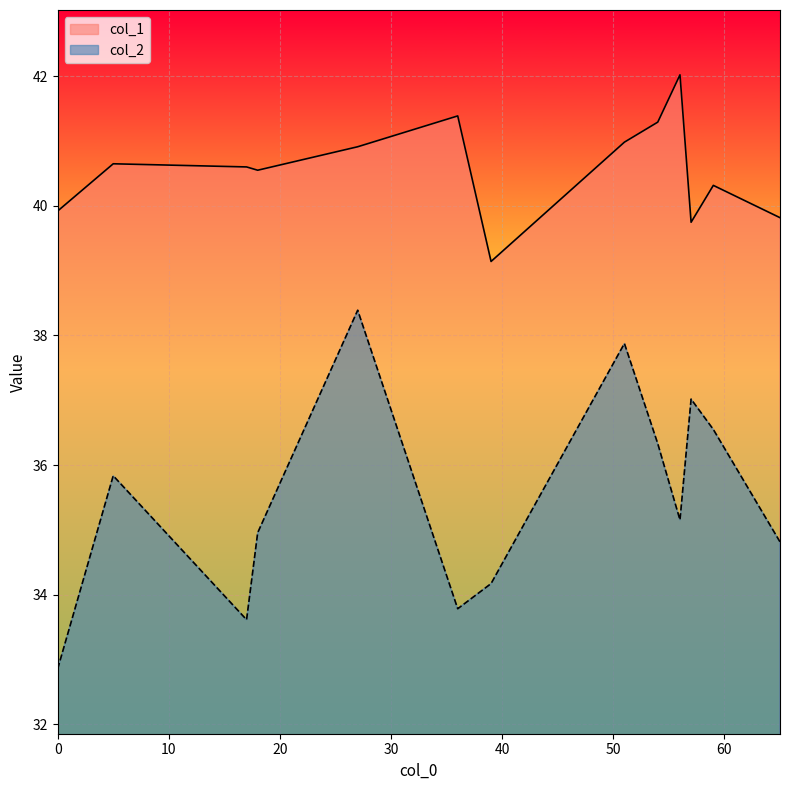

What is the highest value of the col_2 series?

38.4